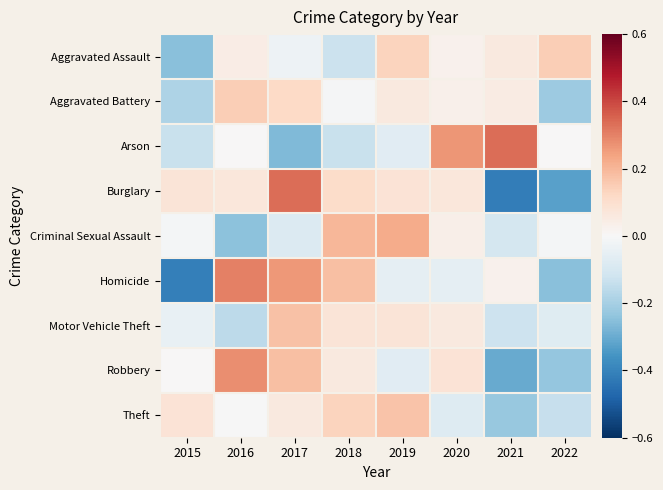

At 2019, list the series in order from smallest to largest.

Robbery, Arson, Homicide, Aggravated Battery, Motor Vehicle Theft, Burglary, Aggravated Assault, Theft, Criminal Sexual Assault